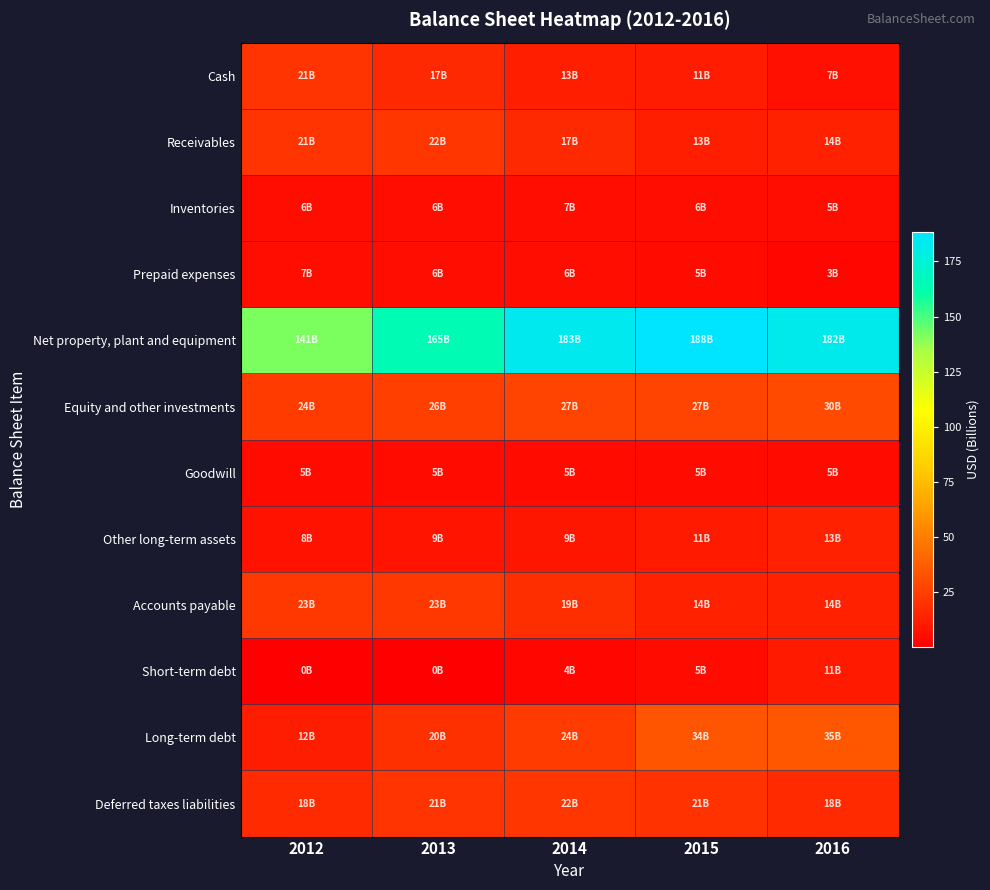

Which label corresponds to the largest value in the chart?

2015